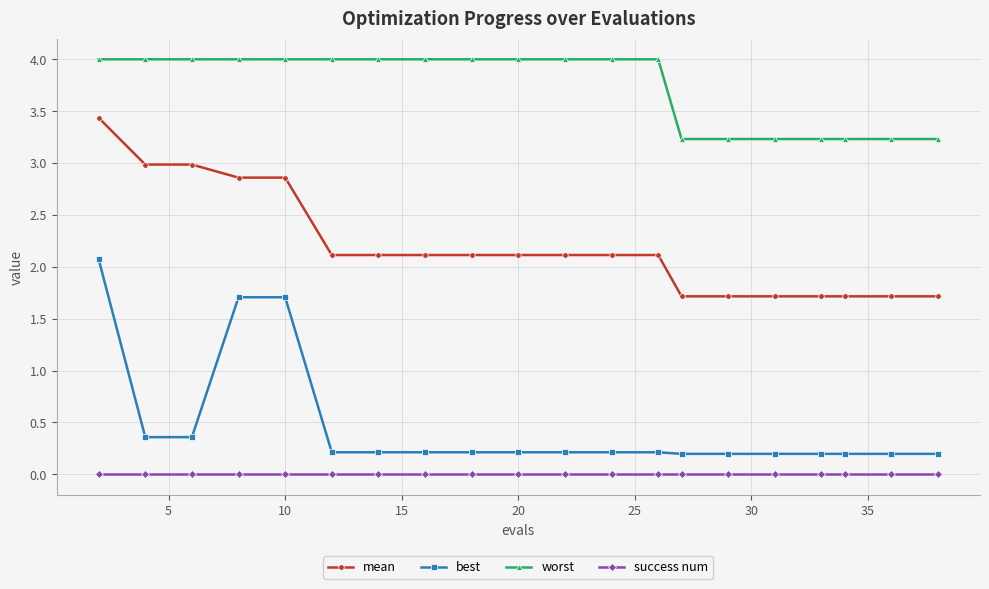

Which series has the largest total across all categories?

worst